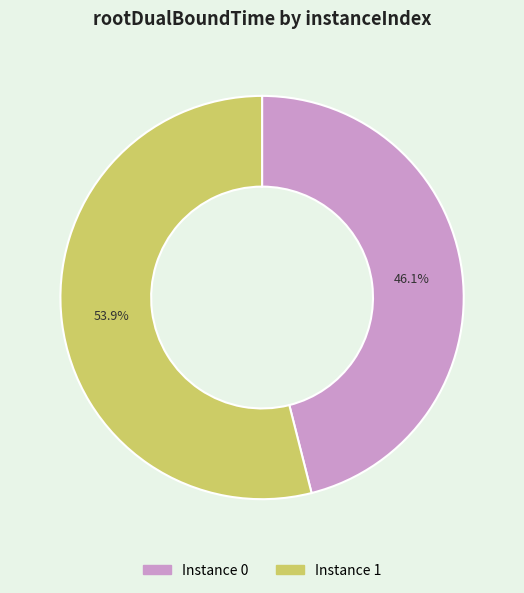

Is there any slice that represents more than half of the pie?

Yes